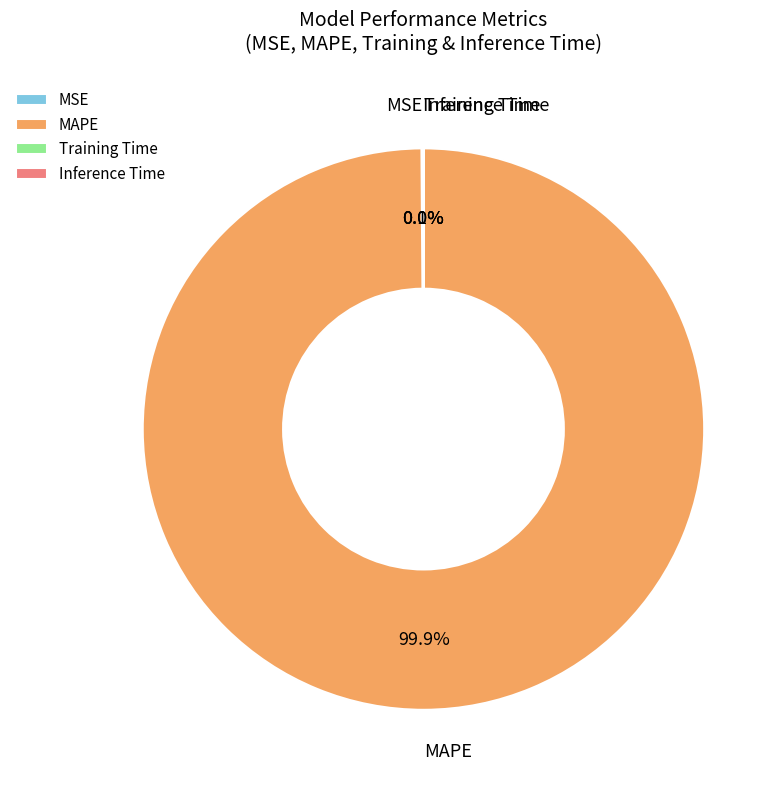

Which slice is the largest?

MAPE